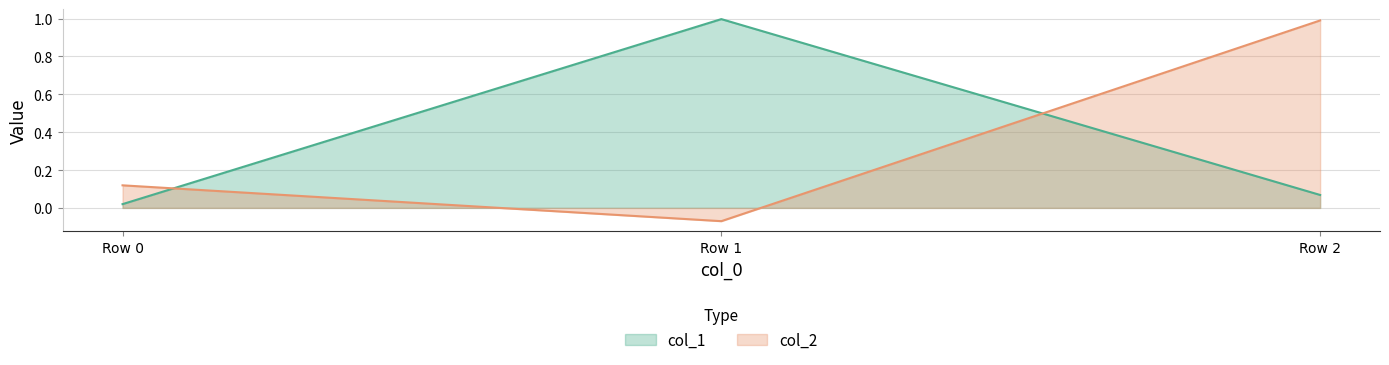

At how many categories does at least one series exceed 0?

3